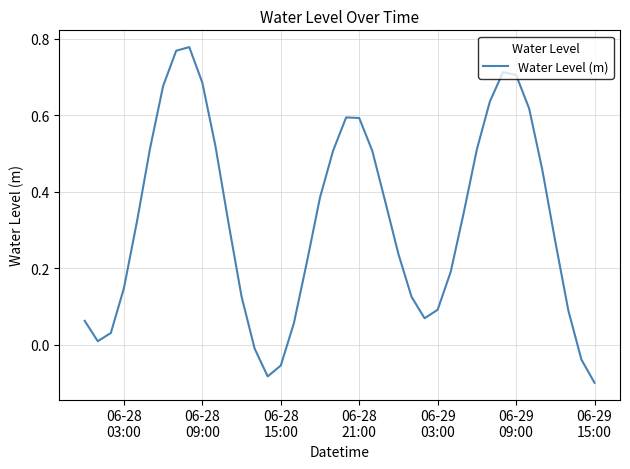

Reading left to right, list all the values displayed in this chart.

0.1	0.0	0.0	0.1	0.3	0.5	0.7	0.8	0.8	0.7	0.5	0.3	0.1	-0.0	-0.1	-0.1	0.1	0.2	0.4	0.5	0.6	0.6	0.5	0.4	0.2	0.1	0.1	0.1	0.2	0.3	0.5	0.6	0.7	0.7	0.6	0.5	0.3	0.1	-0.0	-0.1